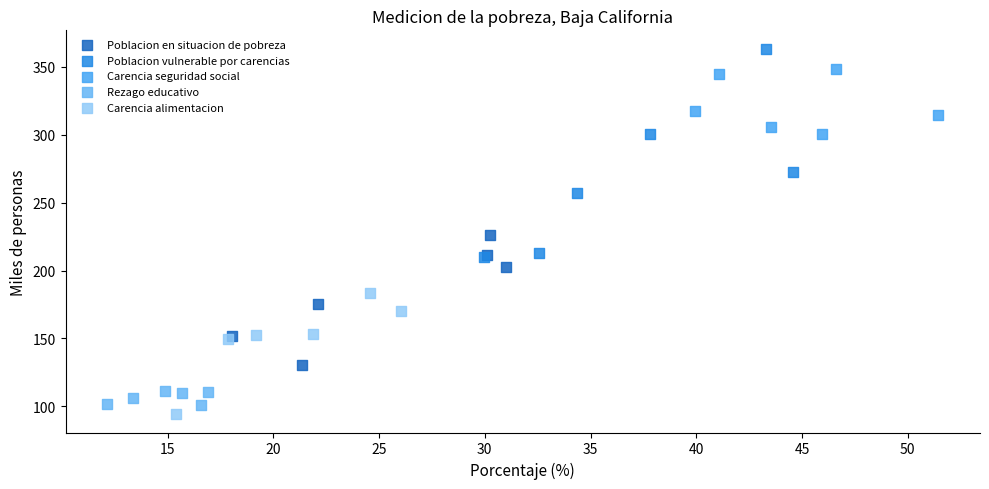

Which series contains the lowest Y value?

Carencia alimentacion